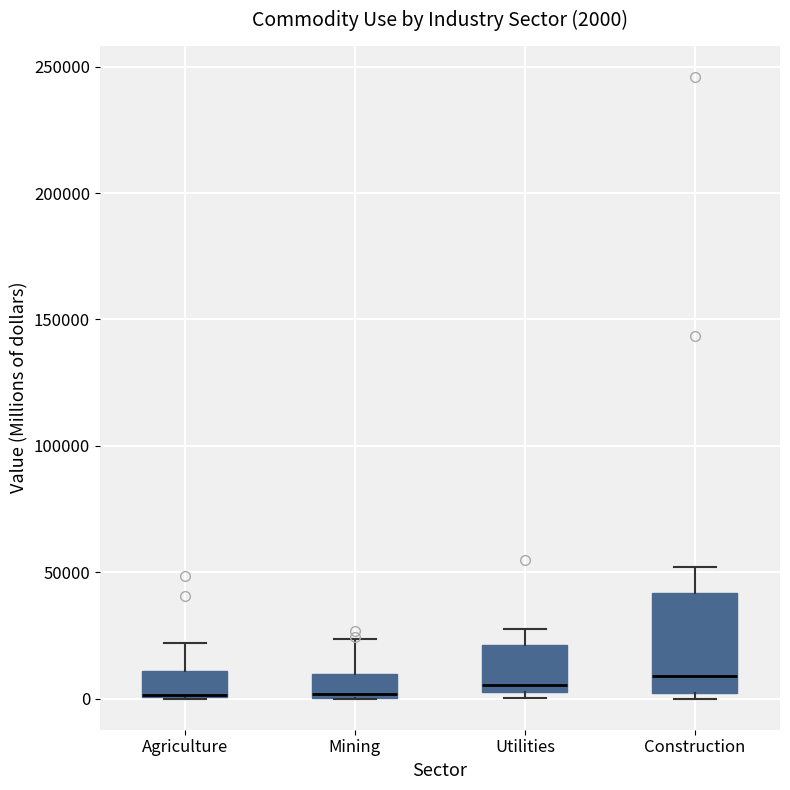

Comparing the boxes themselves (not the whiskers), which one is the tallest?

Construction